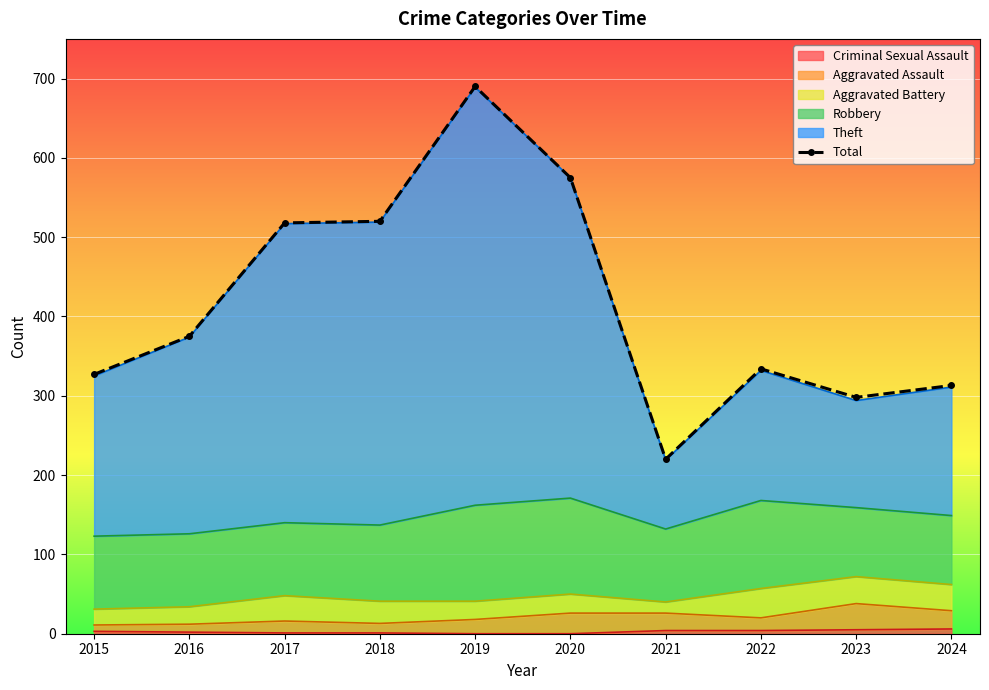

List the labels in order of value, largest first.

2019, 2020, 2018, 2017, 2016, 2022, 2015, 2024, 2023, 2021